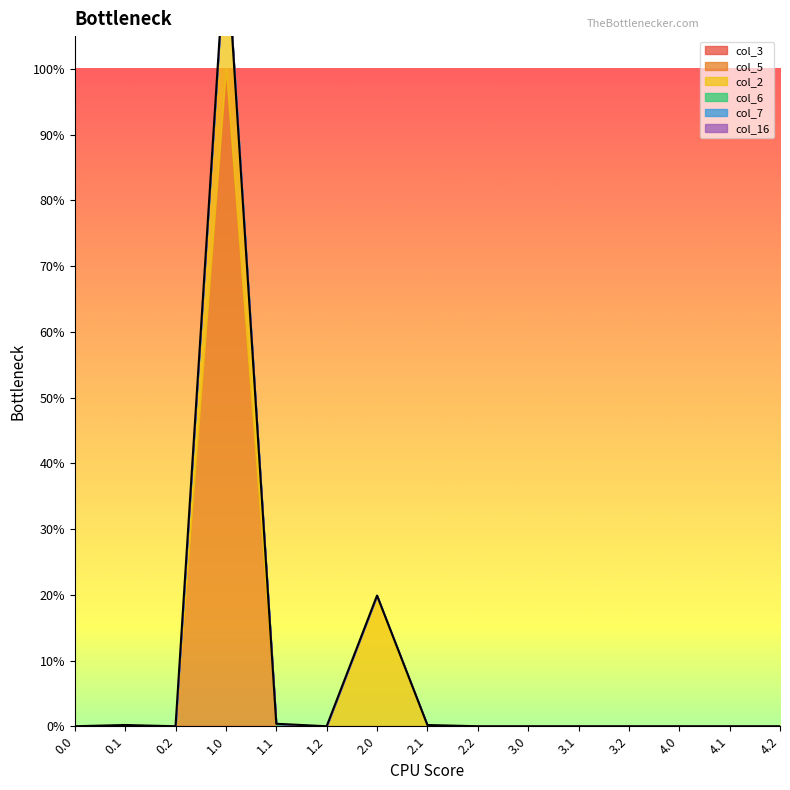

What are all the series names shown in the legend?

col_3, col_5, col_2, col_6, col_7, col_16